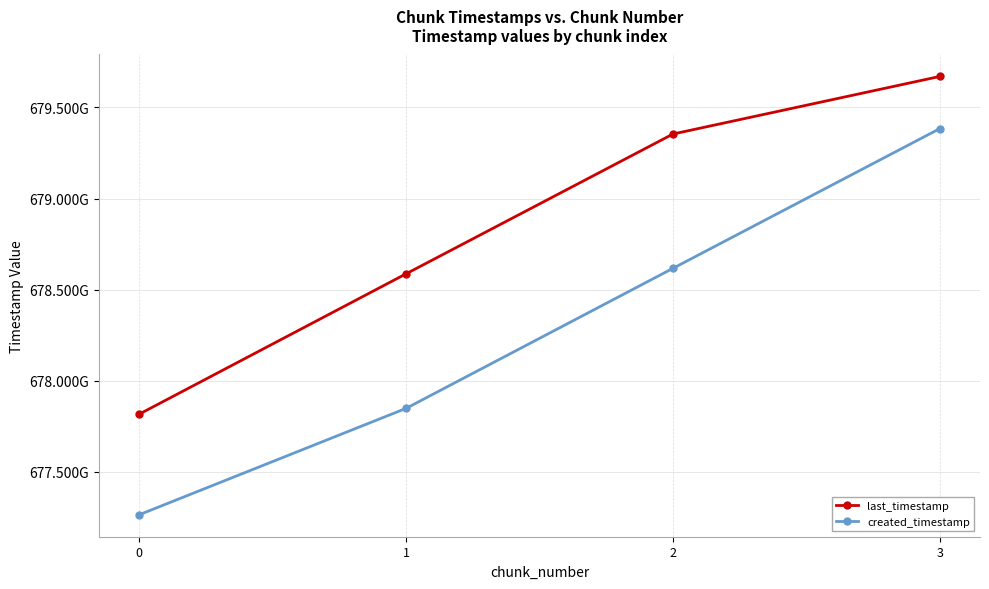

Which series has the widest spread of values?

created_timestamp